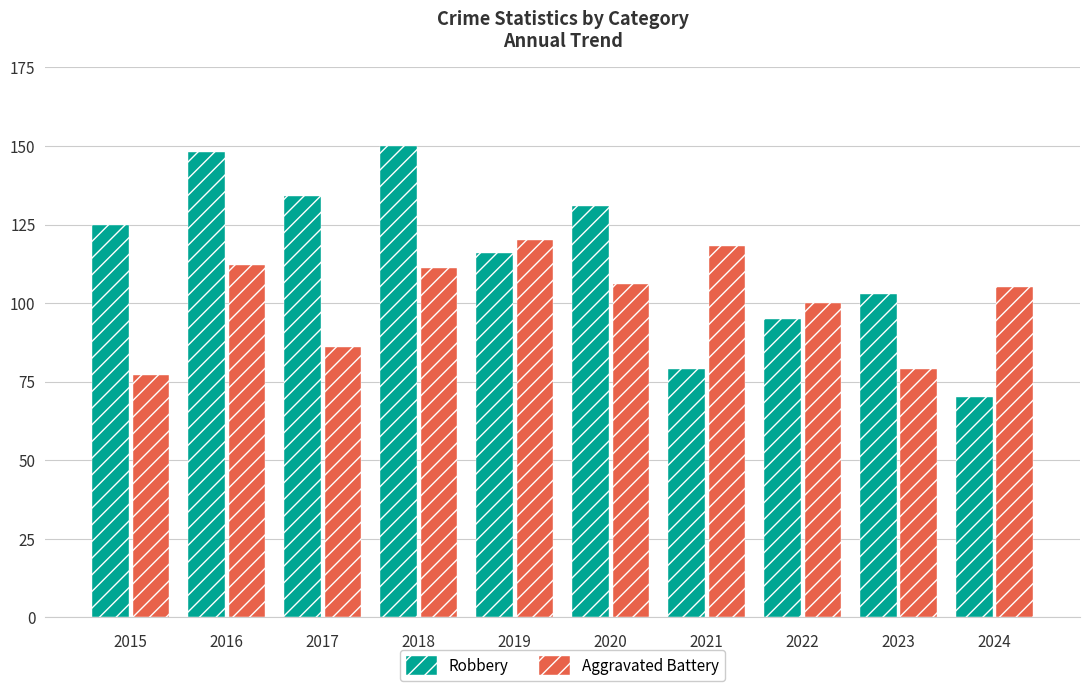

What are all the series names shown in the legend?

Robbery, Aggravated Battery